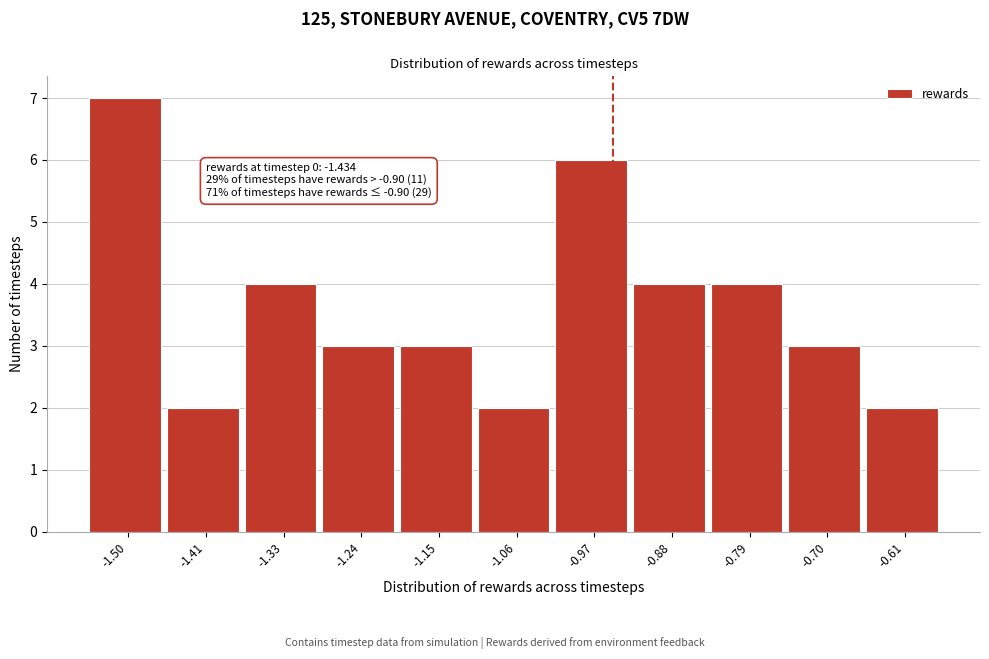

Reading left to right, list all the values displayed in this chart.

7	2	4	3	3	2	6	4	4	3	2